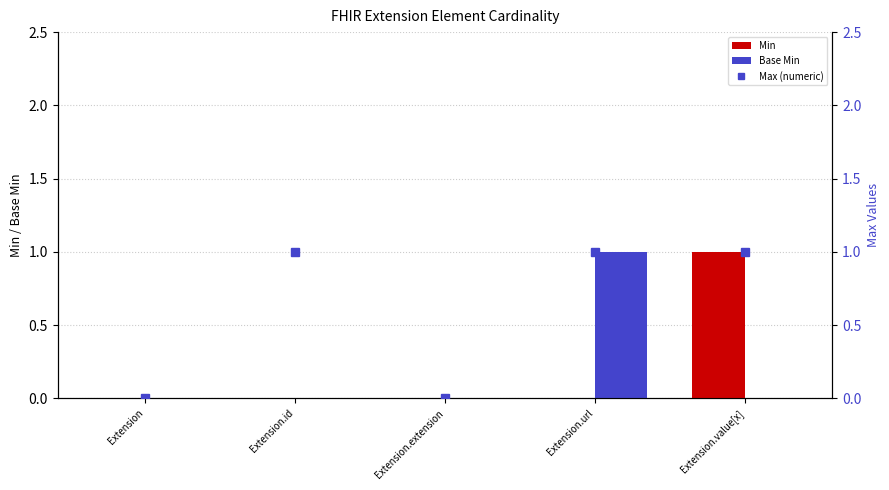

At which label does Min reach its minimum?

Extension